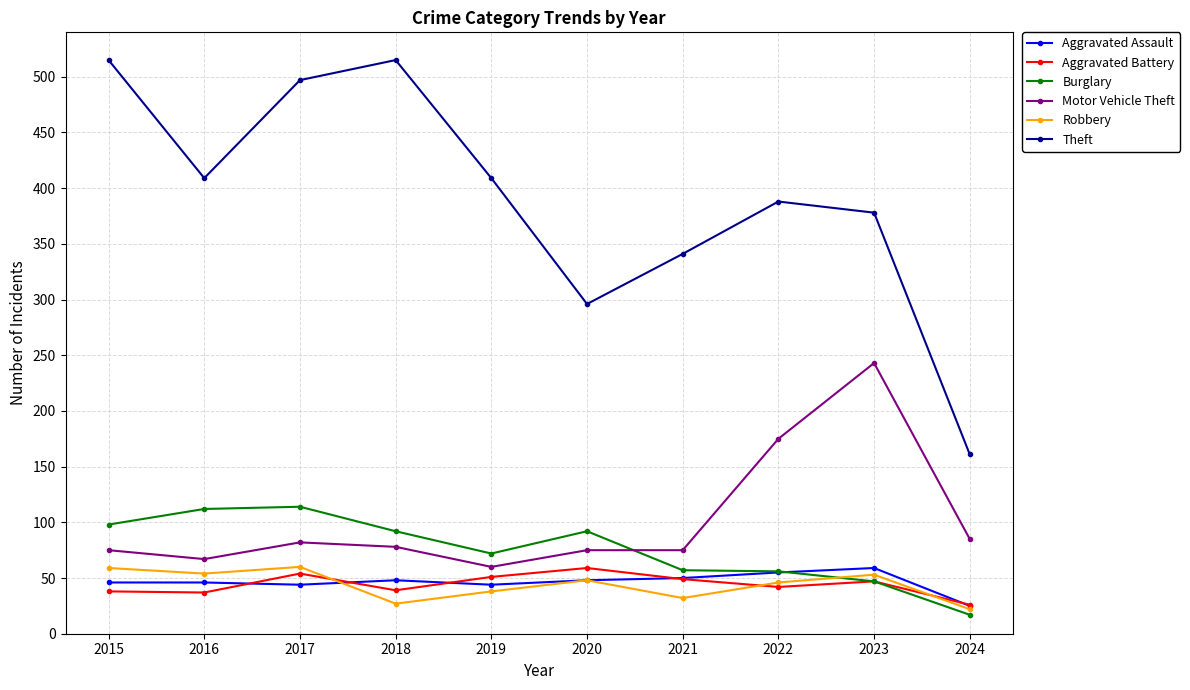

What is the minimum value for Robbery?

22